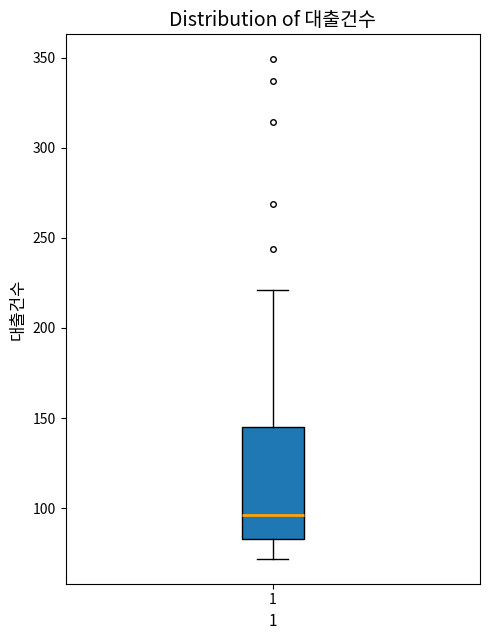

Where is the upper edge of the box at x = 1 on the y-axis? The values are not printed on the chart, so give them approximately, as read against the axis.

145